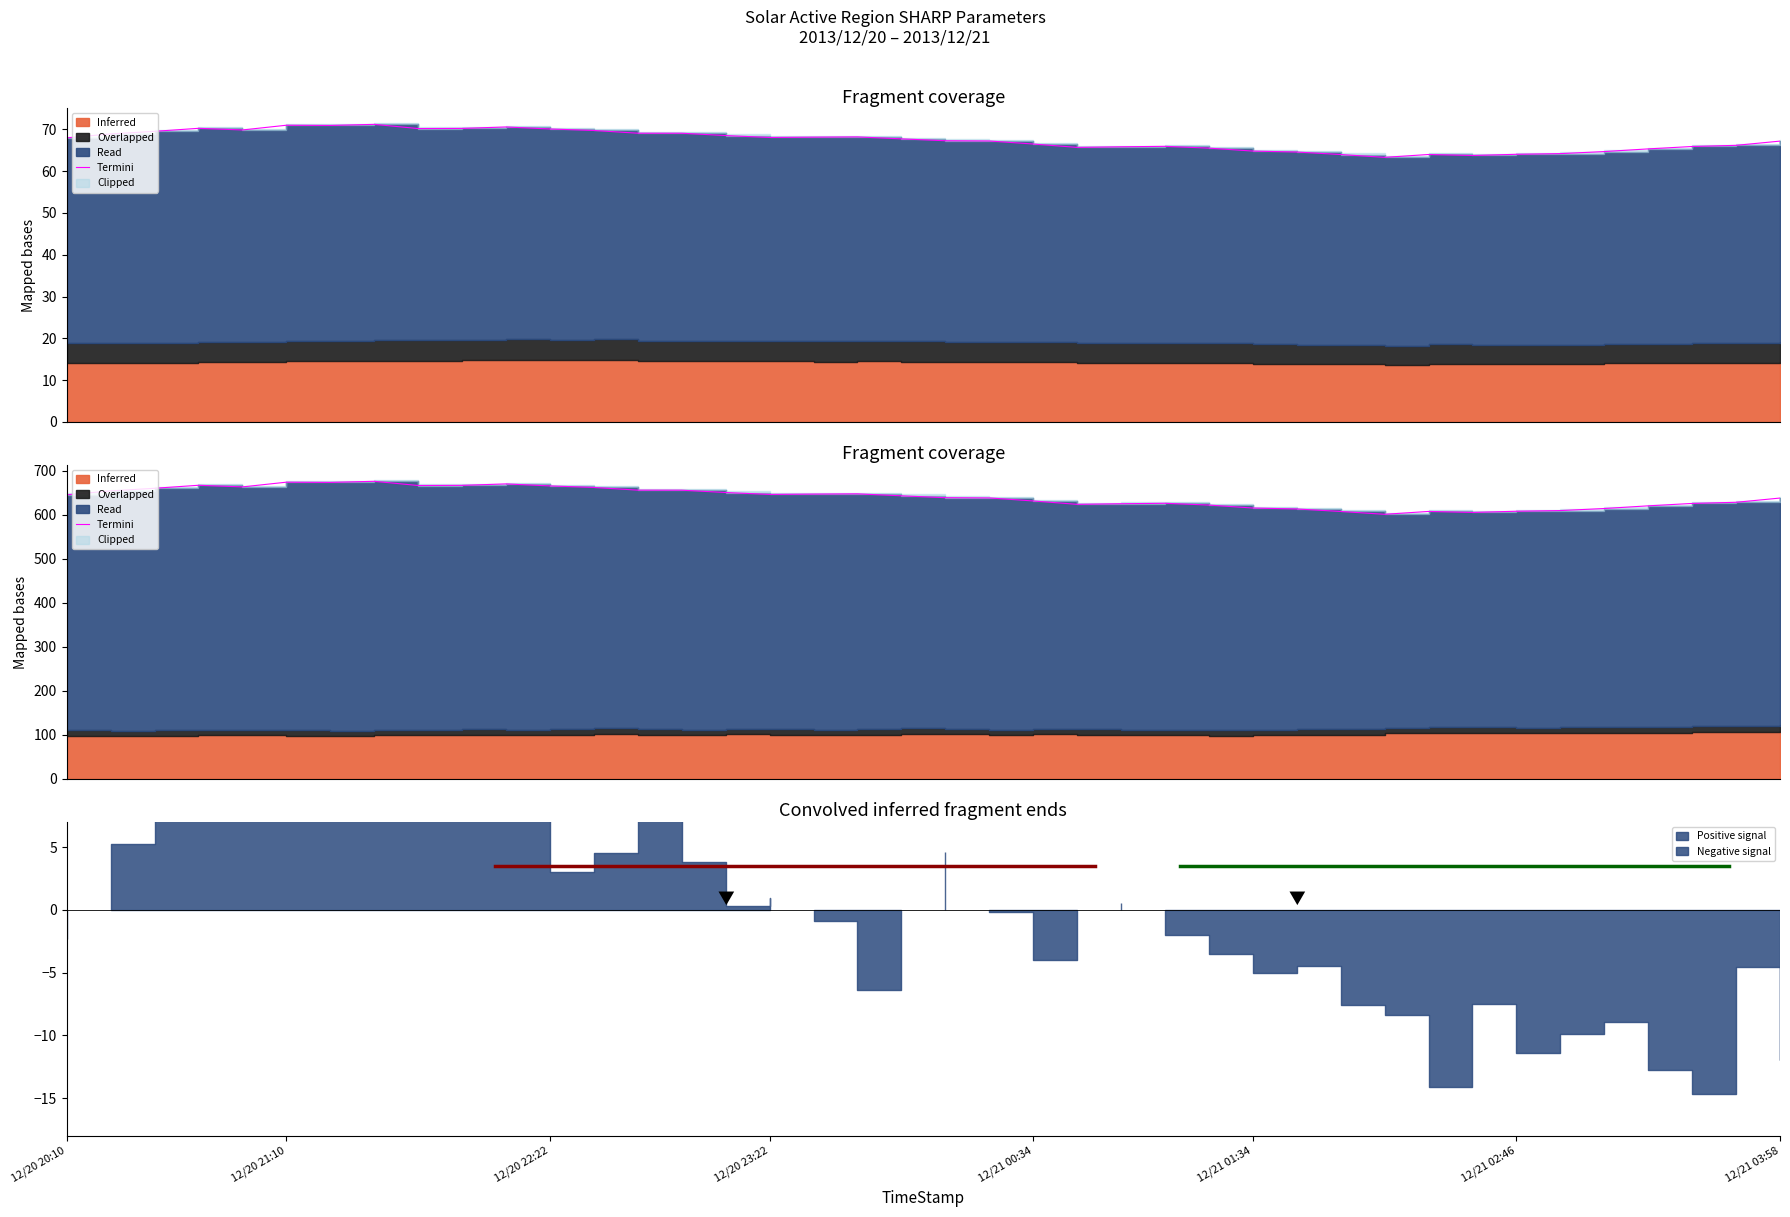

The value at 12/20 21:10 is 316.1. True or false?

False